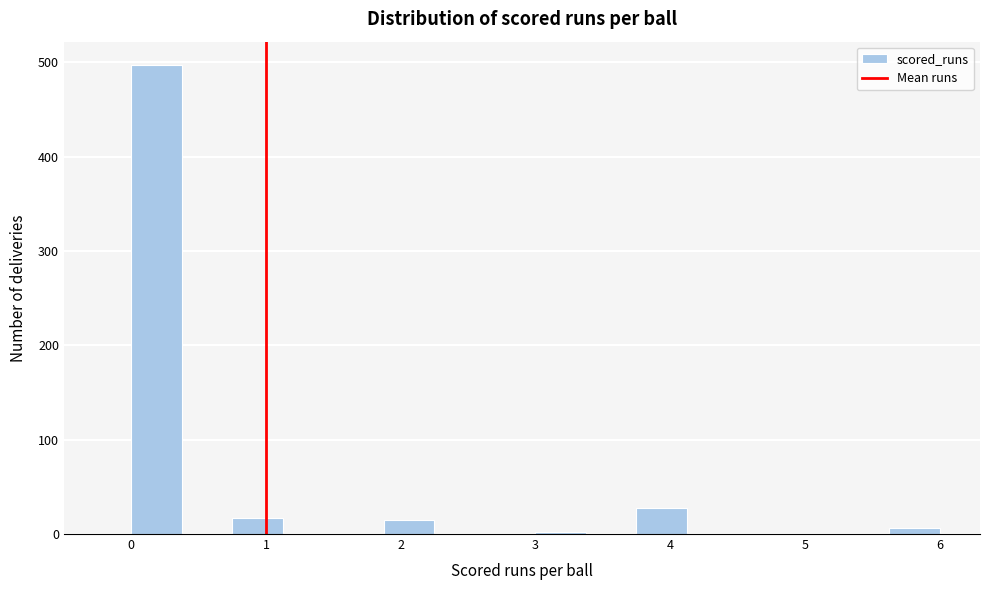

Around what value on the x-axis is the tallest bar? Give the approximate position of its centre, as read against the axis.

0.2